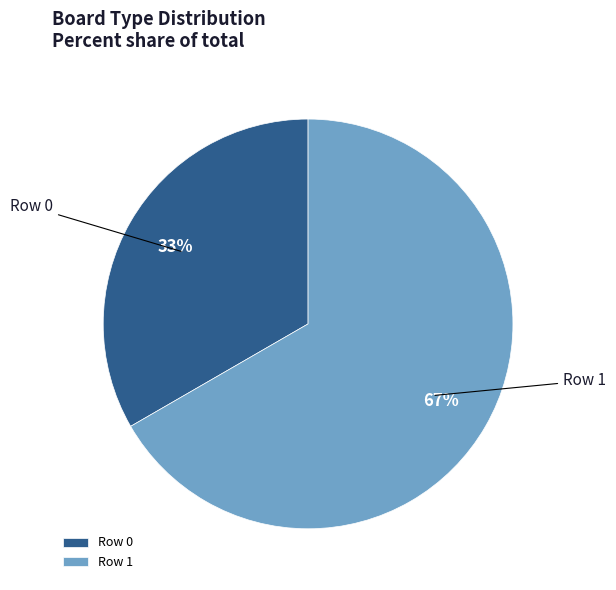

To the nearest percent, what is the combined percentage of Row 1 and Row 0?

100%